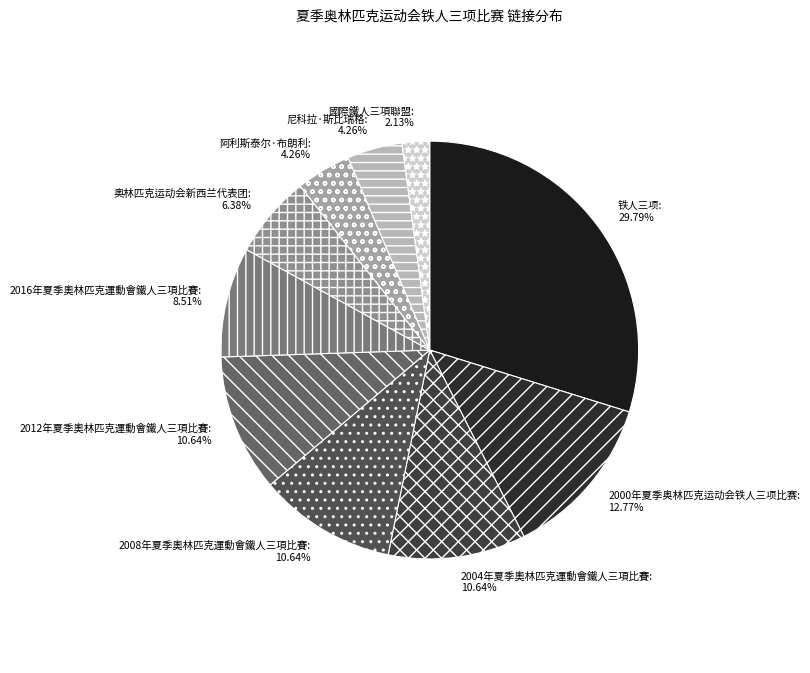

What portion of the pie excludes 铁人三项?

70.2%